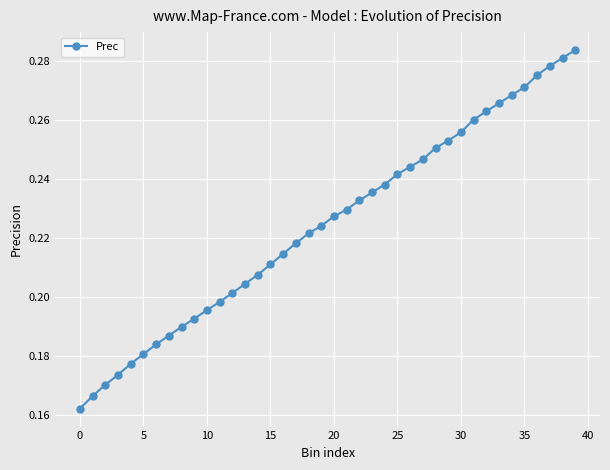

What is the sum of all values?

9.0